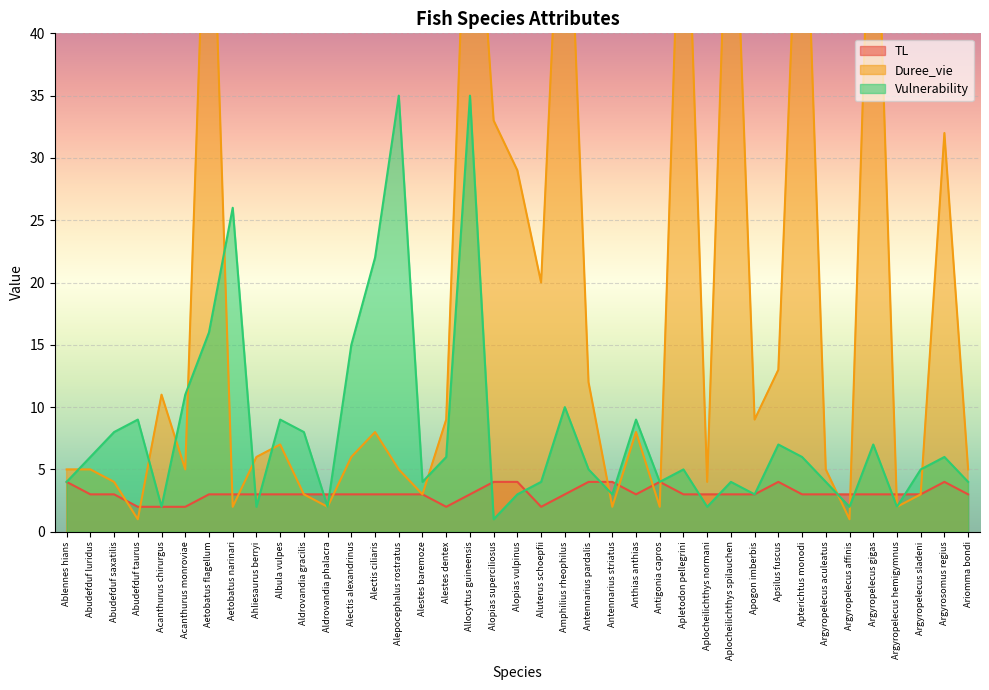

How many TL values are between 3 and 4?

34